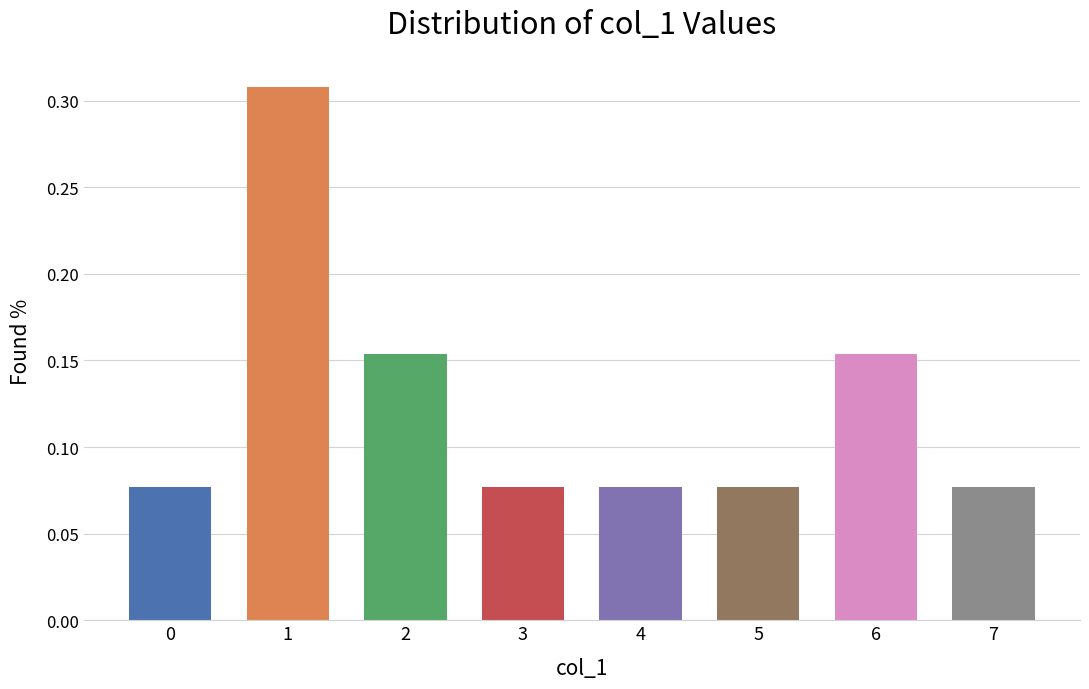

The chart shows a value of 0.0 at 3. True or false?

False